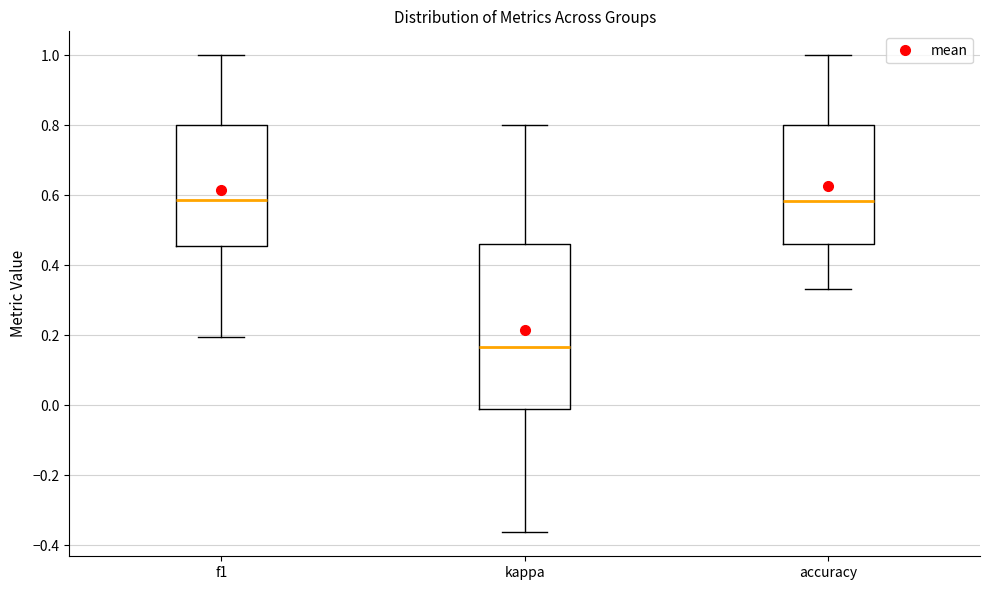

Reading left to right, transcribe this box plot: for each box, give where its median line is, the range the box spans, and where its two whiskers end, as read against the y-axis. The values are not printed on the chart, so give them approximately, as read against the axis.

f1: median 0.58, box 0.46 to 0.80, whiskers 0.20 to 1.00
kappa: median 0.16, box -0.02 to 0.46, whiskers -0.36 to 0.80
accuracy: median 0.58, box 0.46 to 0.80, whiskers 0.34 to 1.00